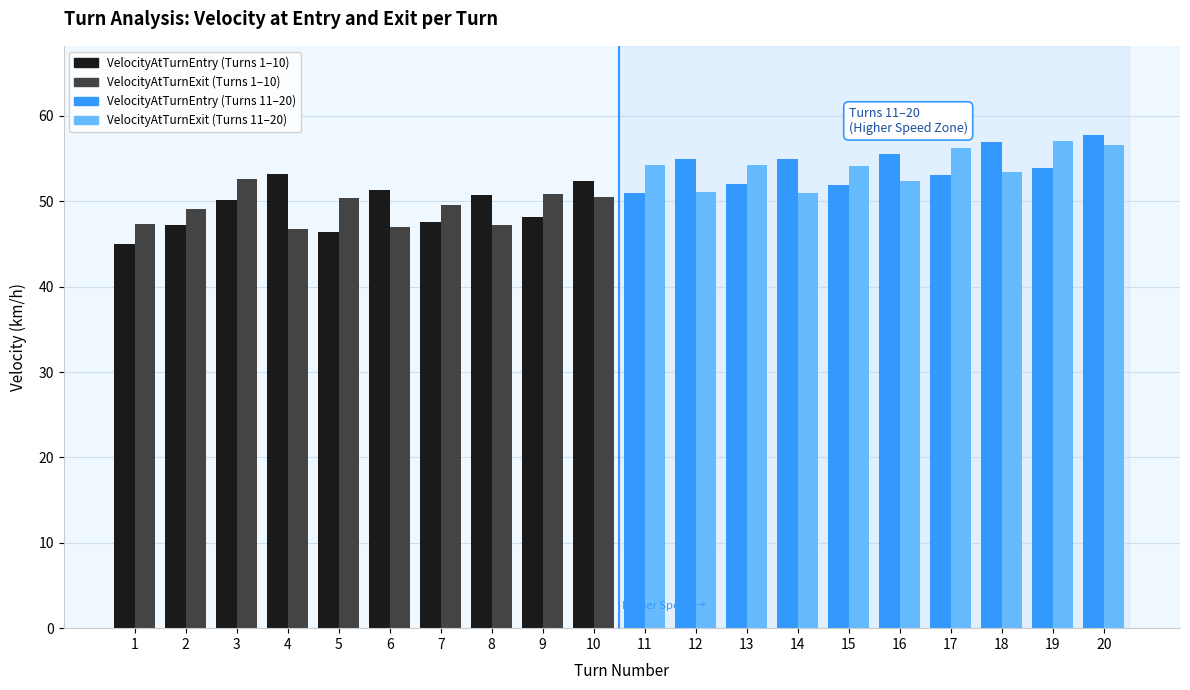

What value does the VelocityAtTurnExit series have at 1?

47.3